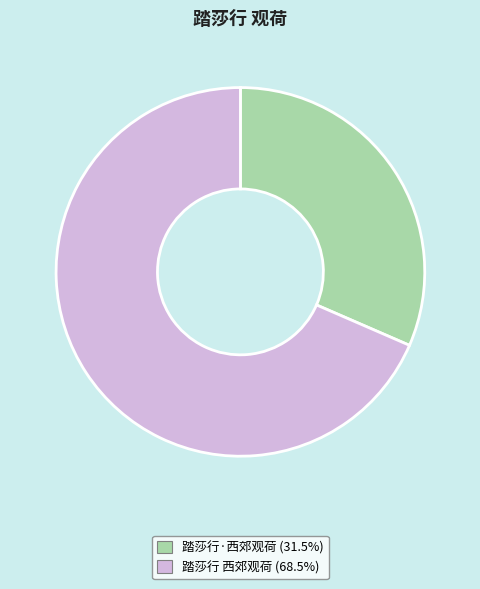

Is there any slice that represents more than half of the pie?

Yes